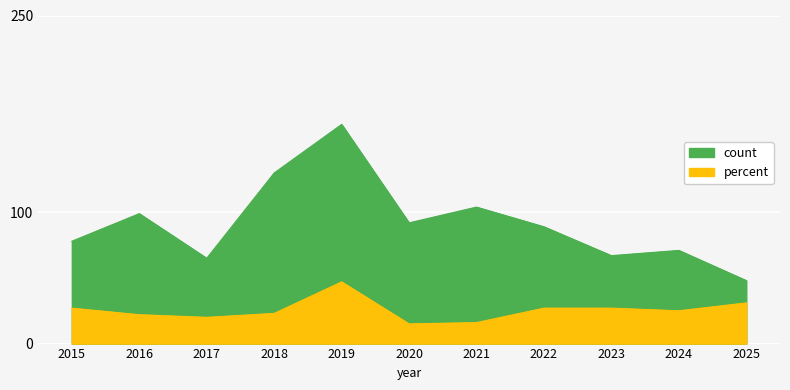

At which label does percent first exceed 25?

2015